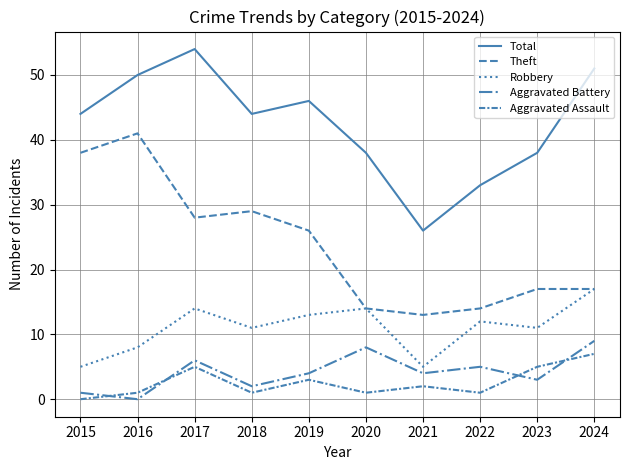

Is this an area chart (filled region under the line)?

No